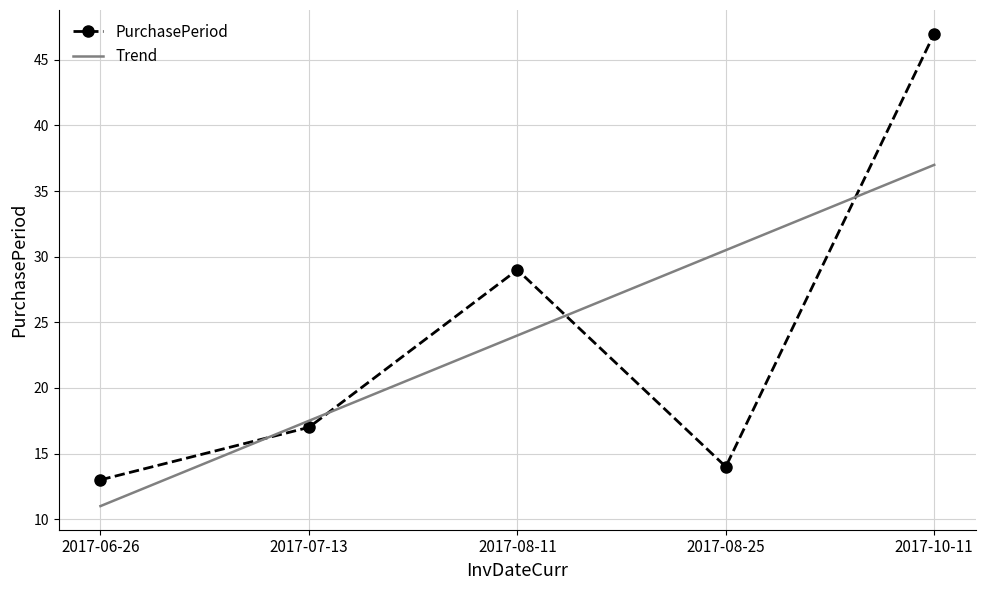

Is it true that Trend equals 18.9 at 2017-10-11?

False